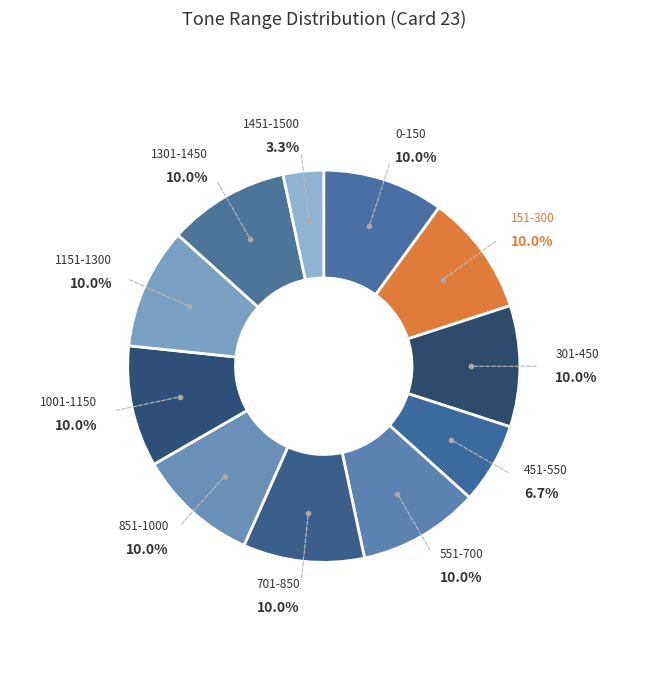

How many segments does this pie chart have?

11